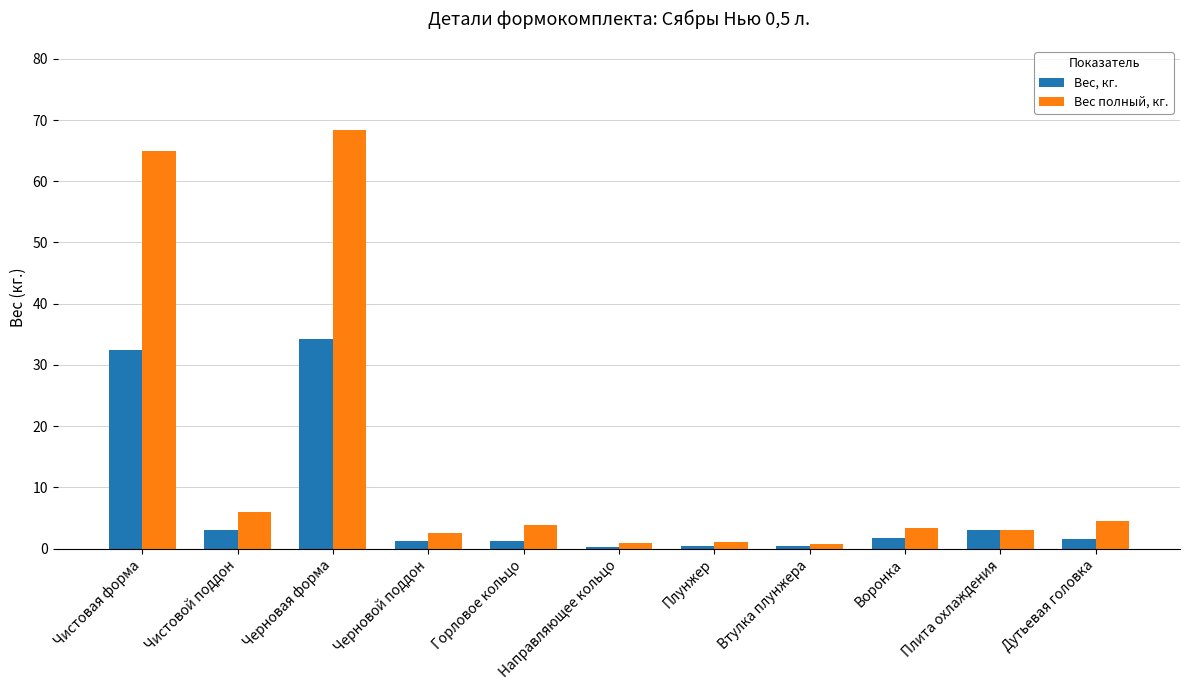

Which series has the largest total across all categories?

Вес полный, кг.